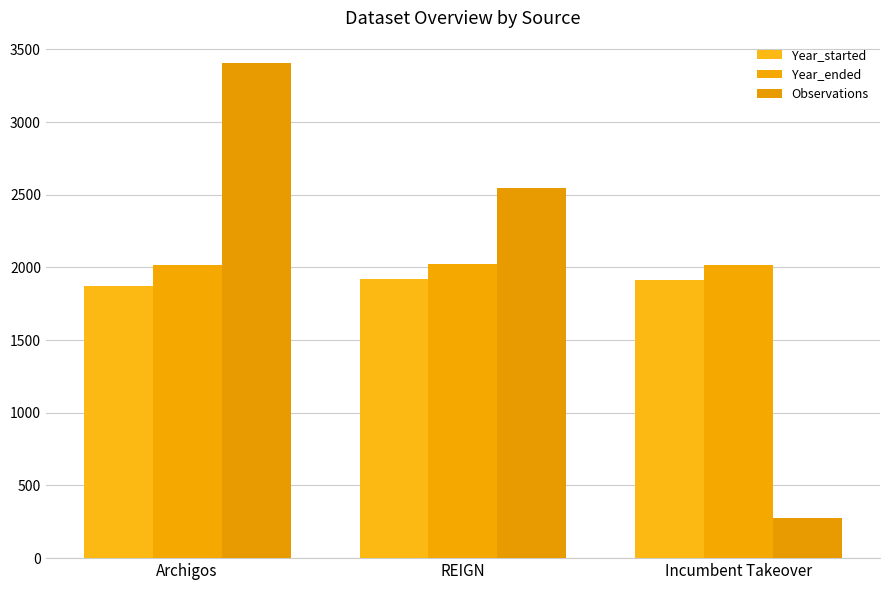

At REIGN, list the series in order from largest to smallest.

Observations, Year_ended, Year_started